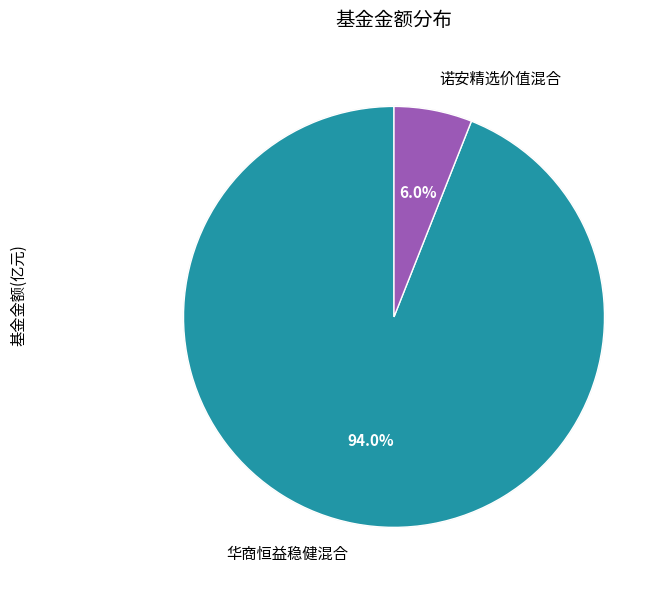

What percentage is the 诺安精选价值混合 slice, to the nearest percent?

6%